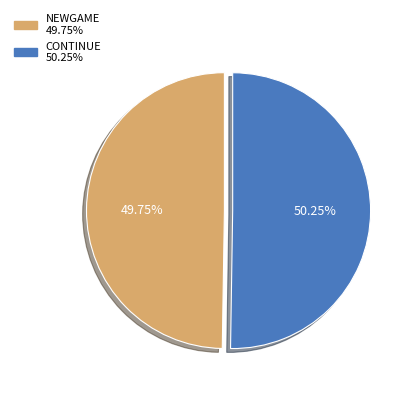

To the nearest percent, what percentage of the pie is NEWGAME?

50%